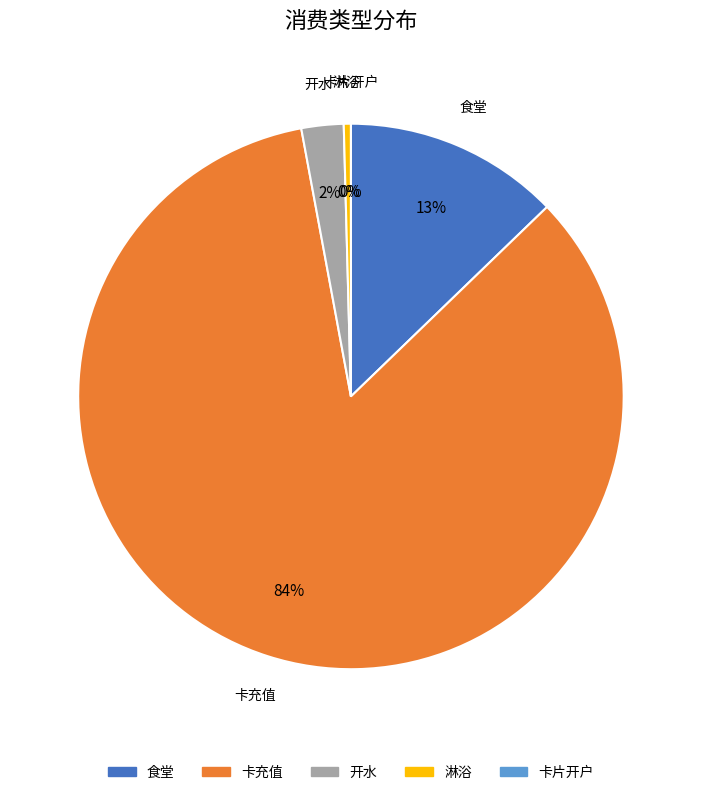

Is it true that 卡片开户 is 1% of the pie?

False